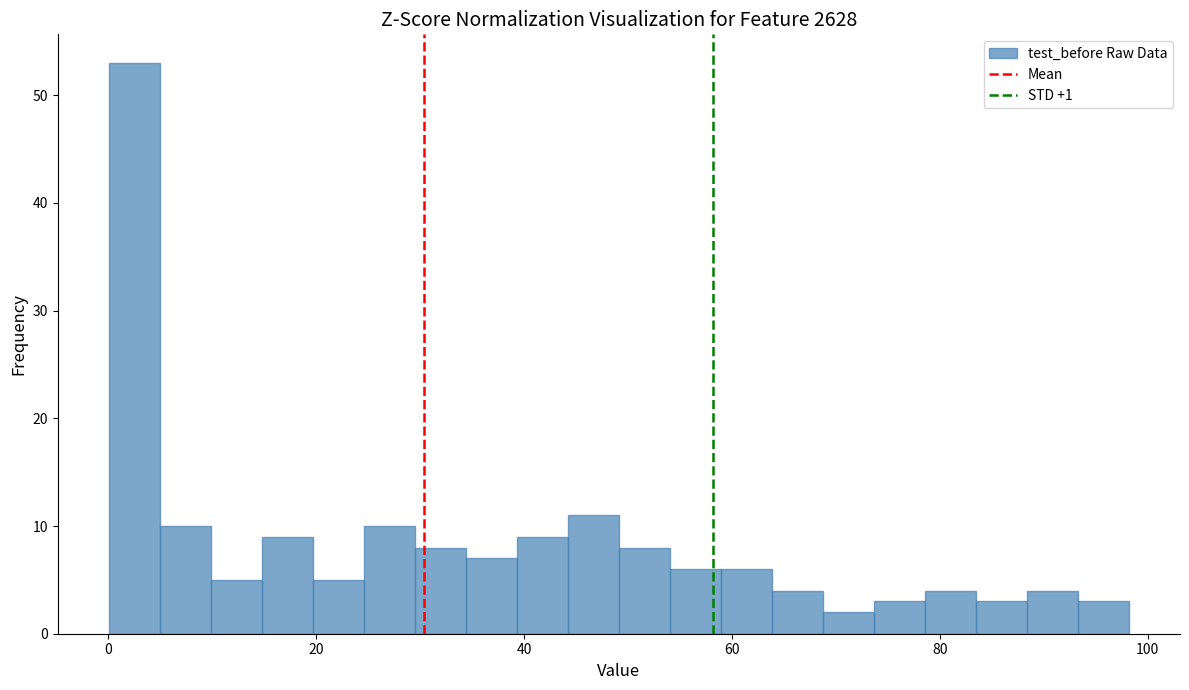

Around what value on the x-axis is the tallest bar? Give the approximate position of its centre, as read against the axis.

2